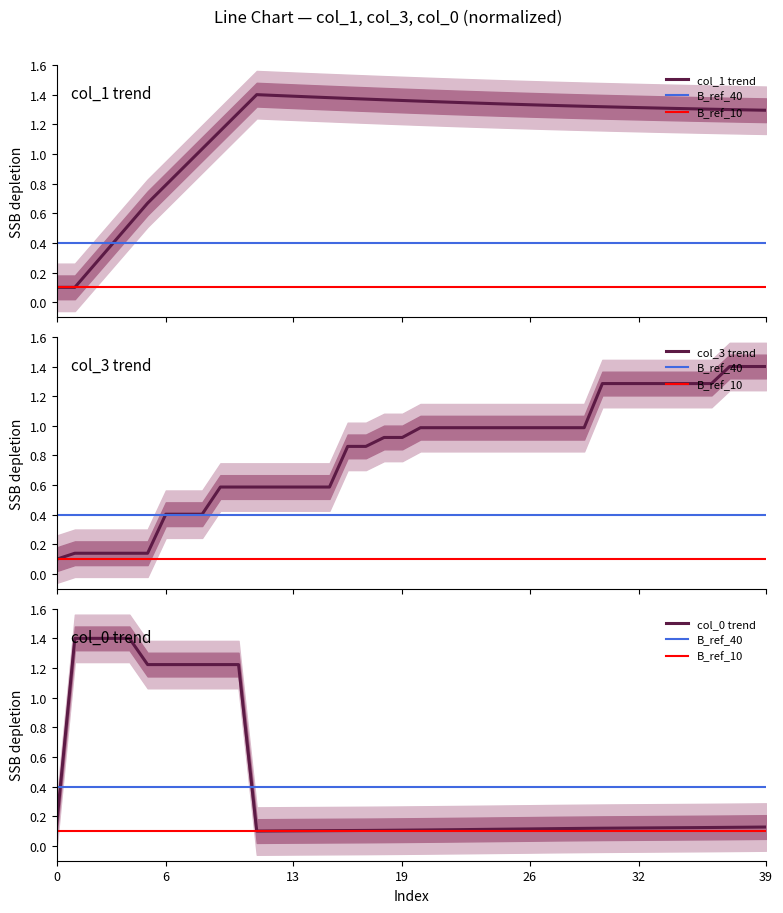

At which category is the sum across all series the highest?

10